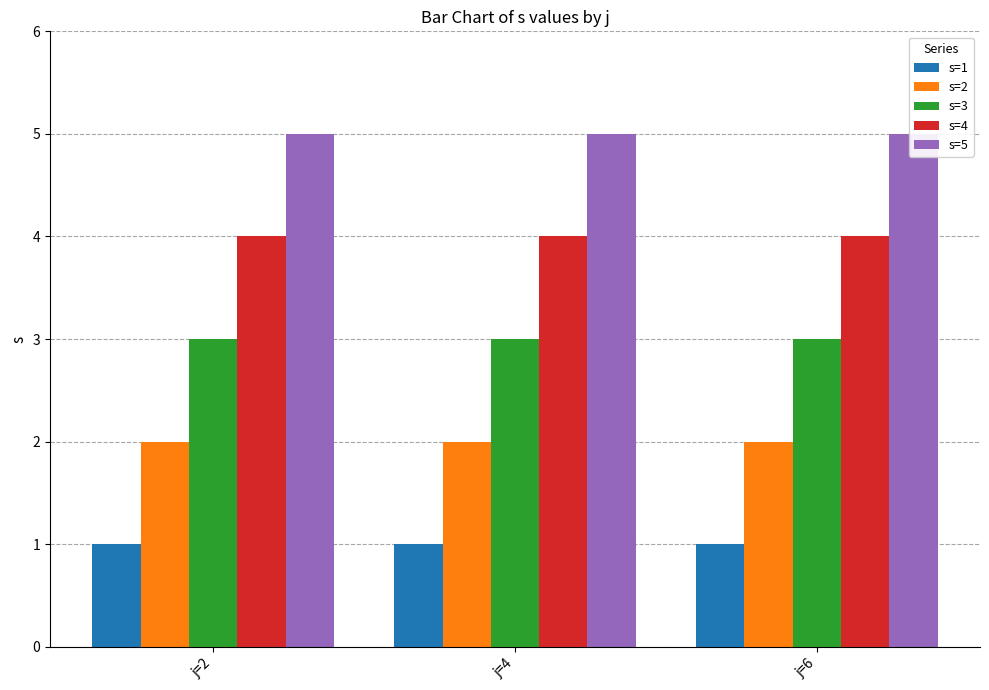

The s=3 series shows 1 at j=2. True or false?

False